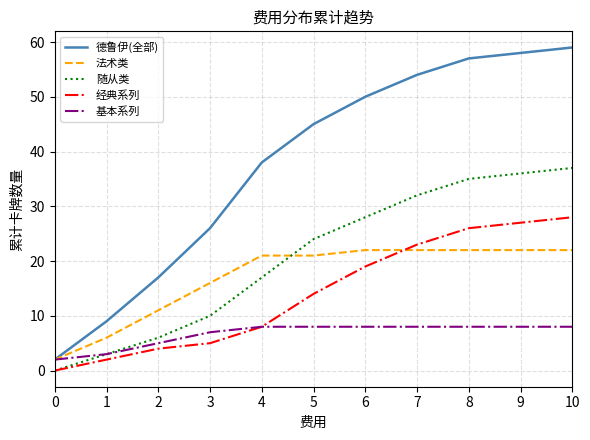

What is the sum of the 德鲁伊(全部) values at 4 and 6?

88